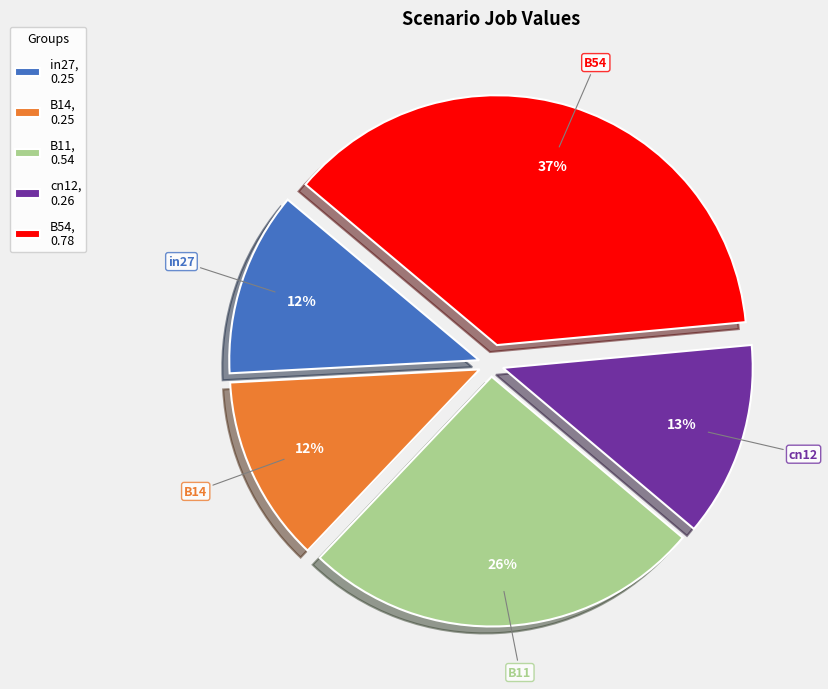

Which slice is the largest?

B54